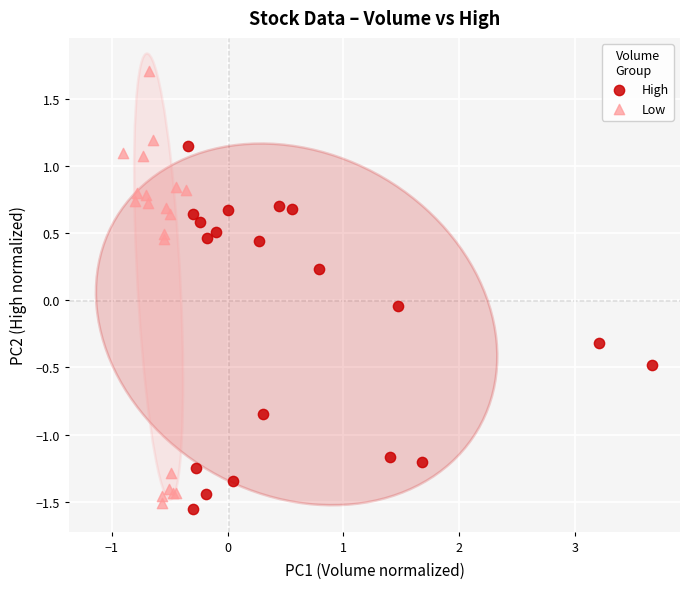

Which series has the largest Y range (max minus min)?

Low